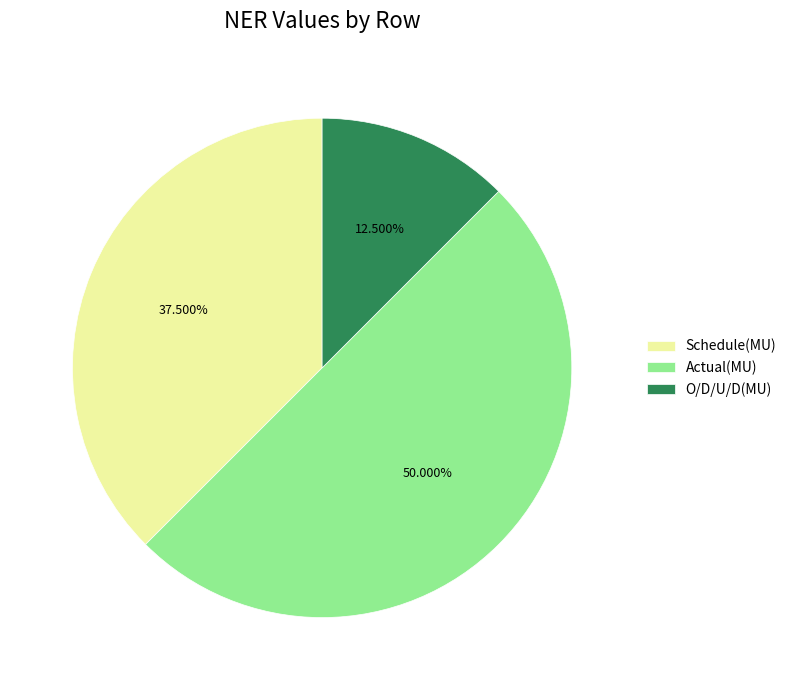

Rank the categories by value from lowest to highest.

O/D/U/D(MU), Schedule(MU), Actual(MU)